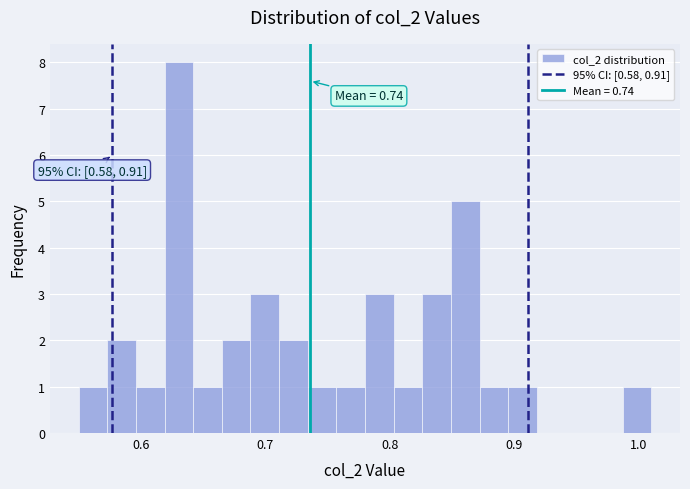

Around what value on the x-axis is the tallest bar? Give the approximate position of its centre, as read against the axis.

0.63